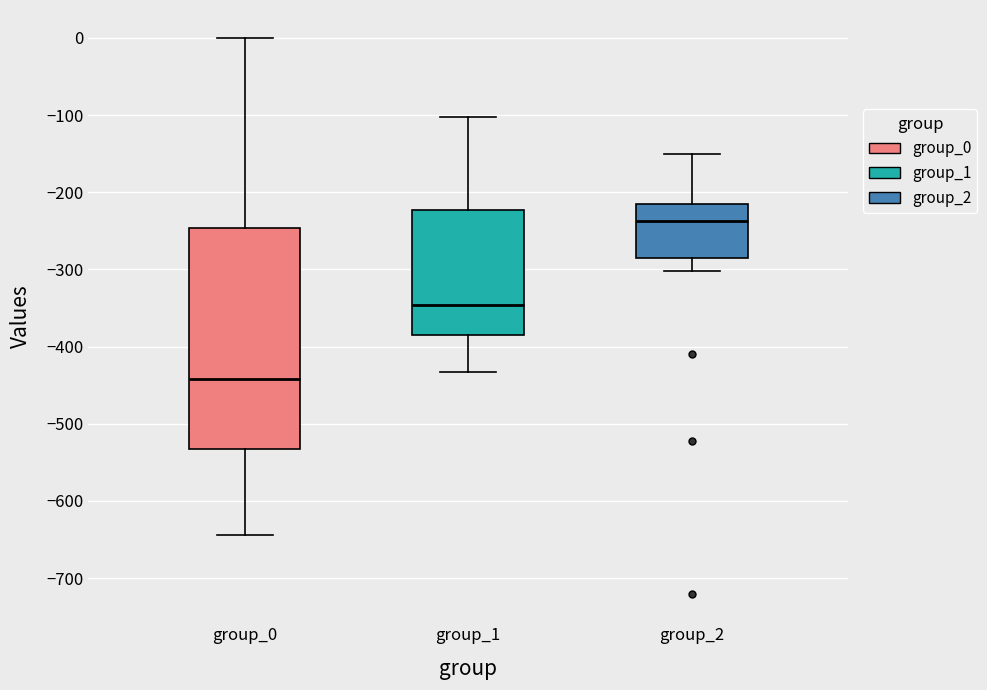

Where is the lower edge of the box for group_2 on the y-axis? The values are not printed on the chart, so give them approximately, as read against the axis.

-290